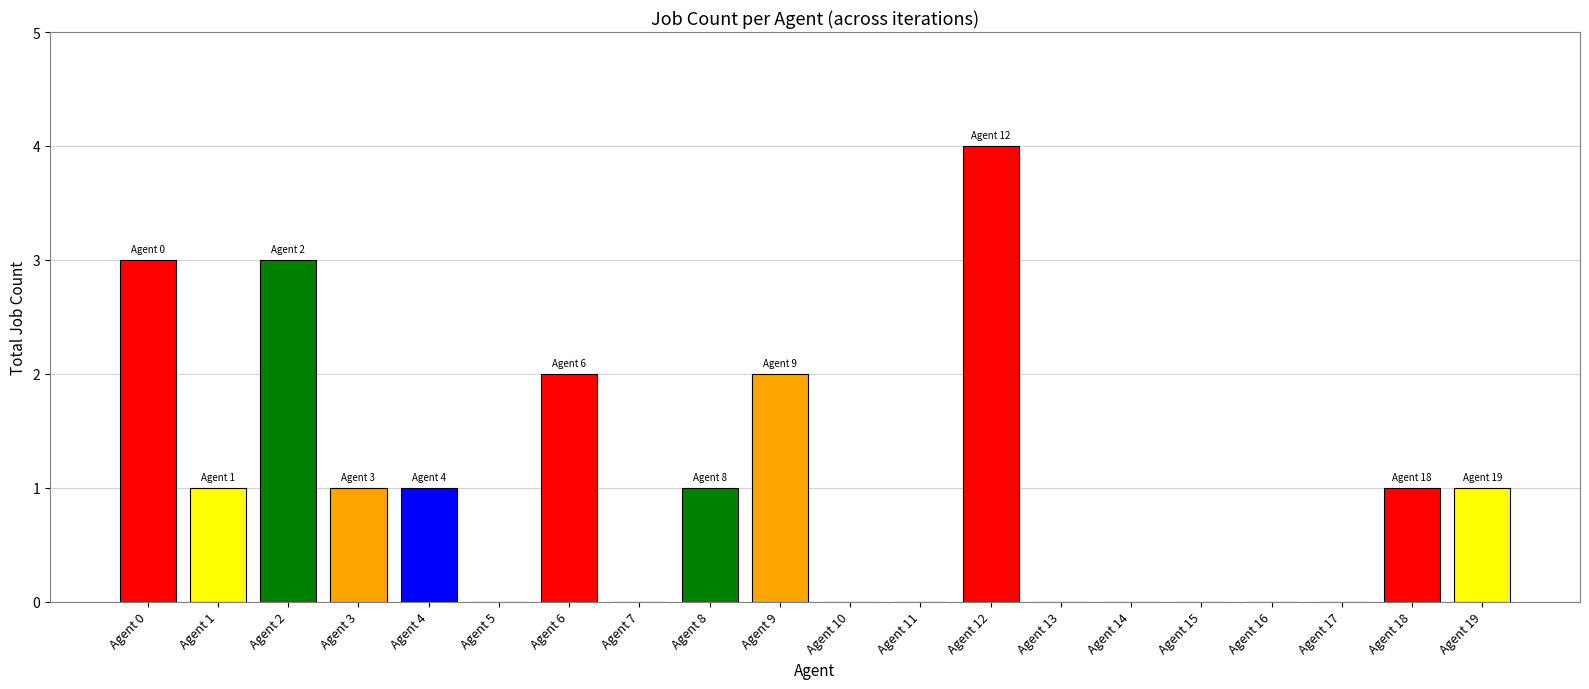

Read the value at 0.

3